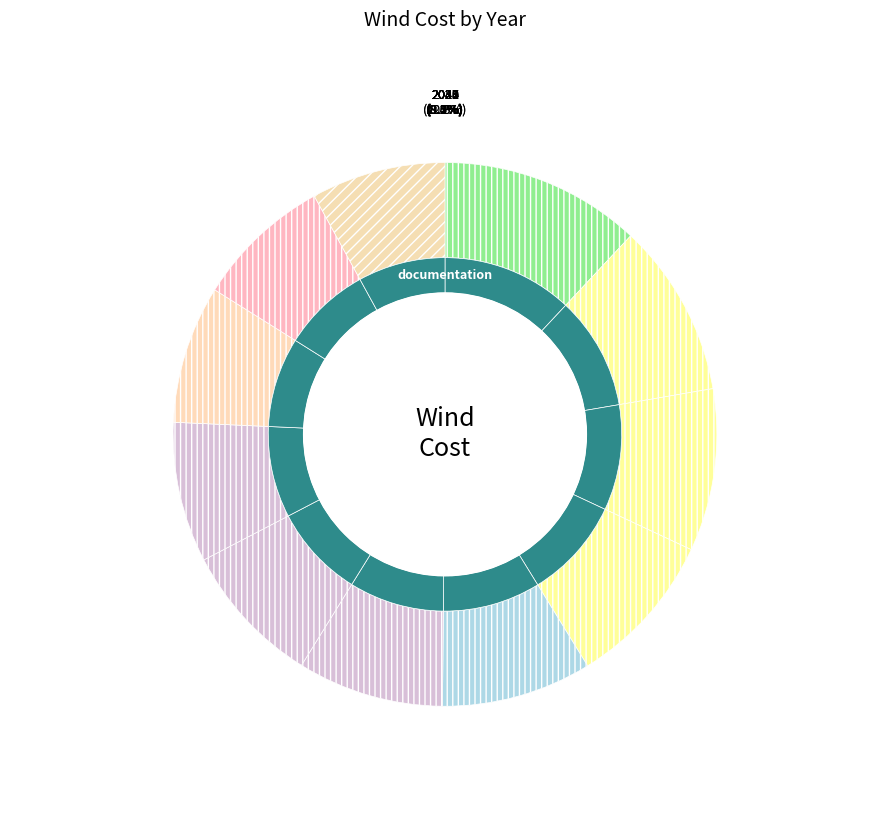

What portion of the pie excludes 2044?

91.8%